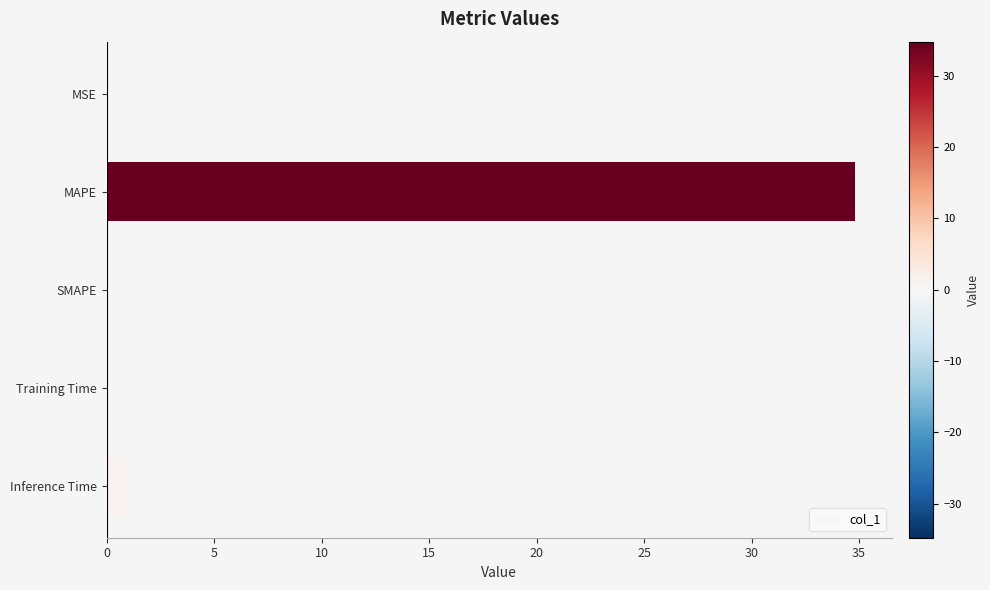

Which category has the highest value across all series?

MAPE